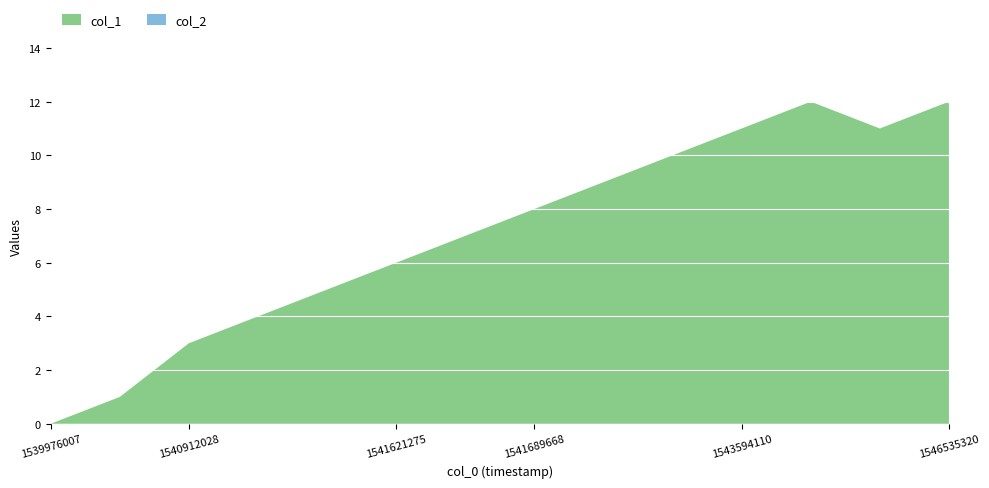

Reading right to left, list all the values displayed in this chart.

col_1: 1546535320=12	1546463331=11	1543792254=12	1543594110=11	1543244946=10	1542049714=9	1541689668=8	1541632084=7	1541621275=6	1541602996=5	1541545663=4	1540912028=3	1540907053=1	1539976007=0
col_2: 1546535320=0	1546463331=0	1543792254=0	1543594110=0	1543244946=0	1542049714=0	1541689668=0	1541632084=0	1541621275=0	1541602996=0	1541545663=0	1540912028=0	1540907053=0	1539976007=0